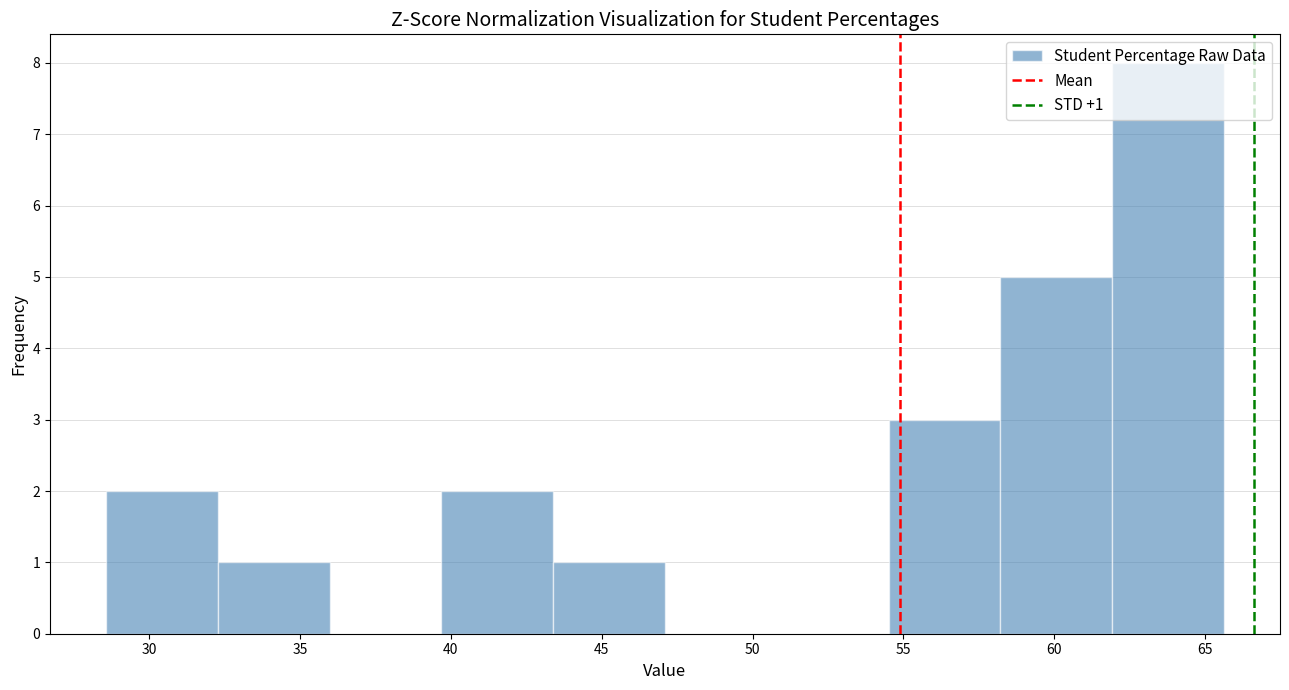

Over which range of the x-axis is the bar tallest?

62.0 to 65.5